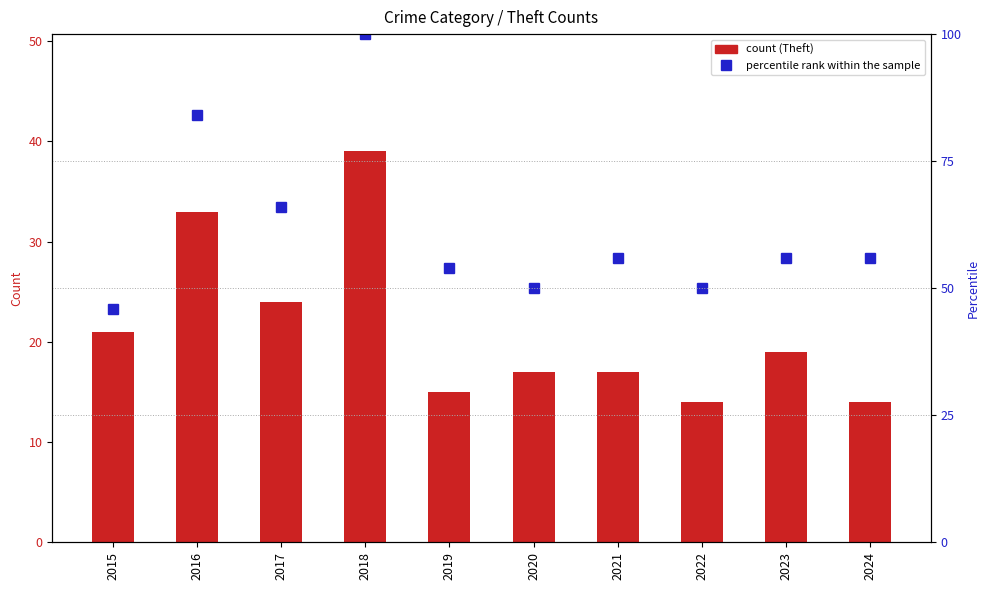

The value of percentile rank within the sample at 2021 is 56. True or false?

True